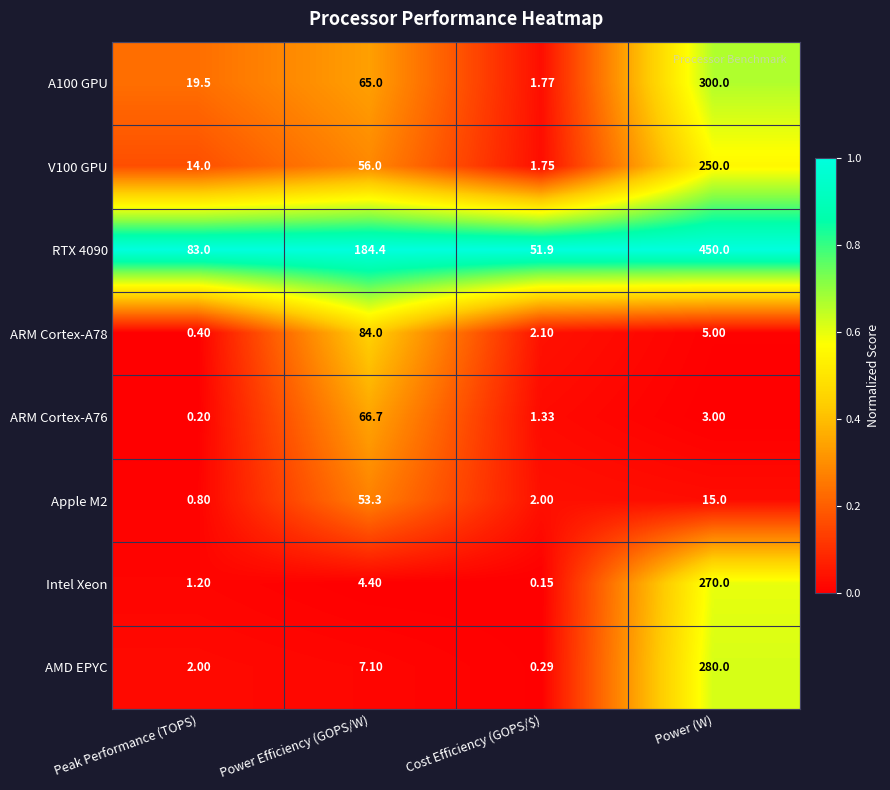

Is the value of A100 GPU at Power (W) greater than the value of RTX 4090 at Cost Efficiency (GOPS/$)?

Yes